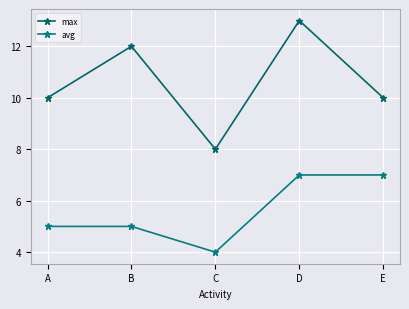

What is the value of the max point at the 1st from the left?

10